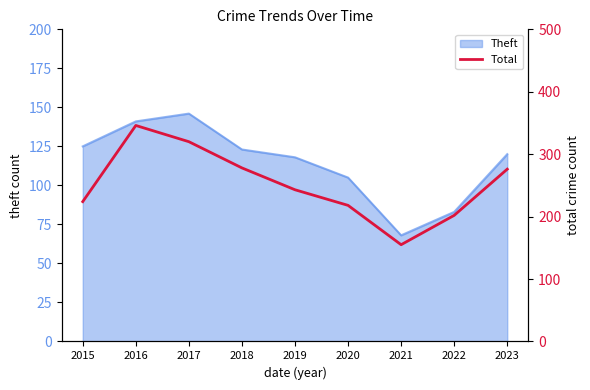

Where does the data first go above 243?

2016